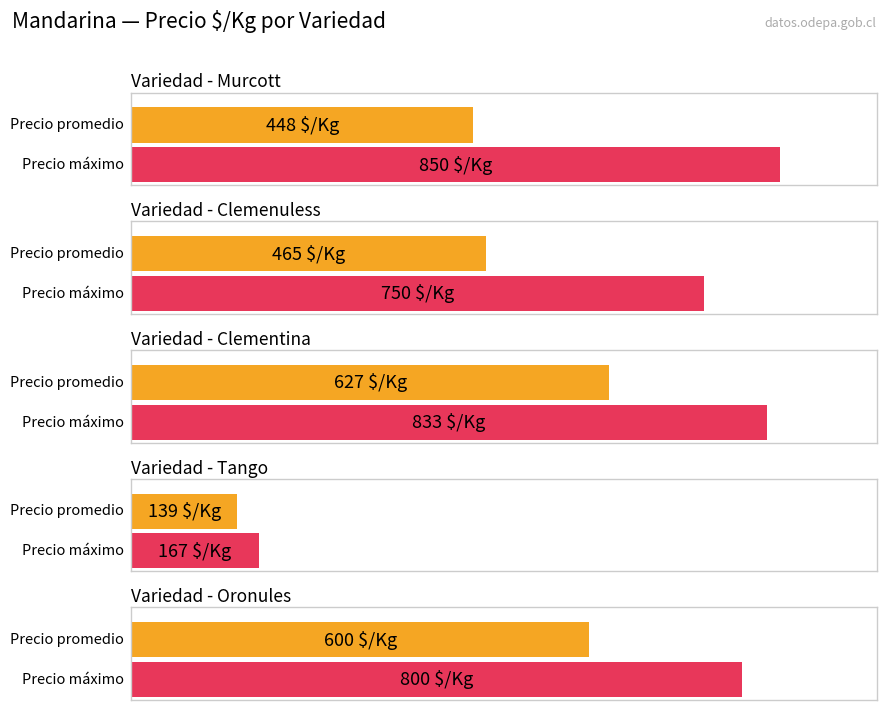

The Precio máximo series shows 61568 at Murcott. True or false?

False